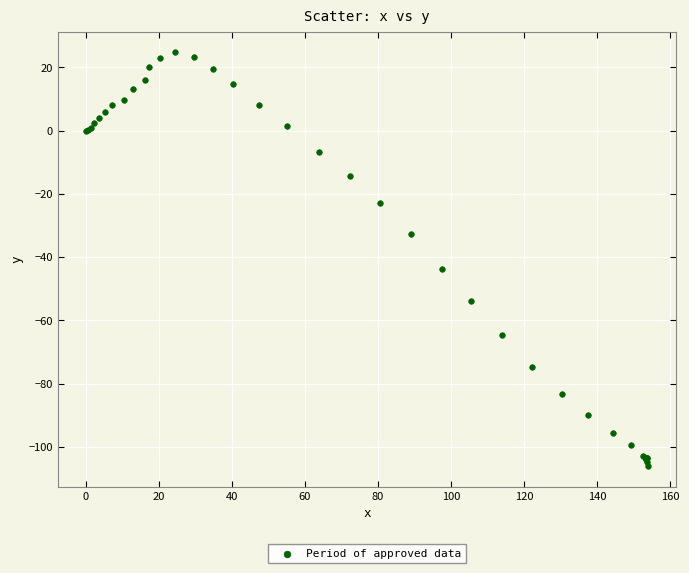

What Y value in the scatter plot is closest to -40?

-43.6